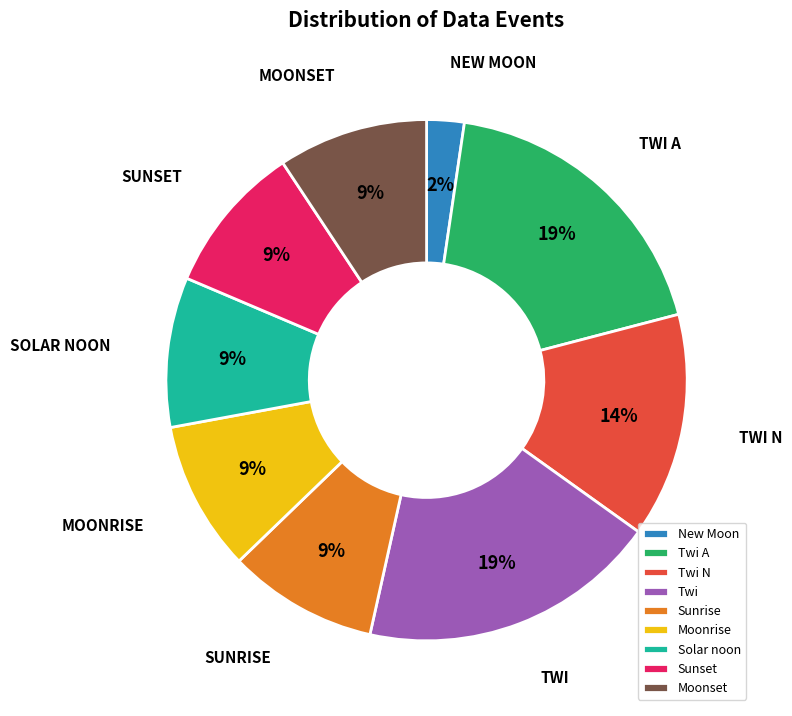

How many slices are in this pie chart?

9